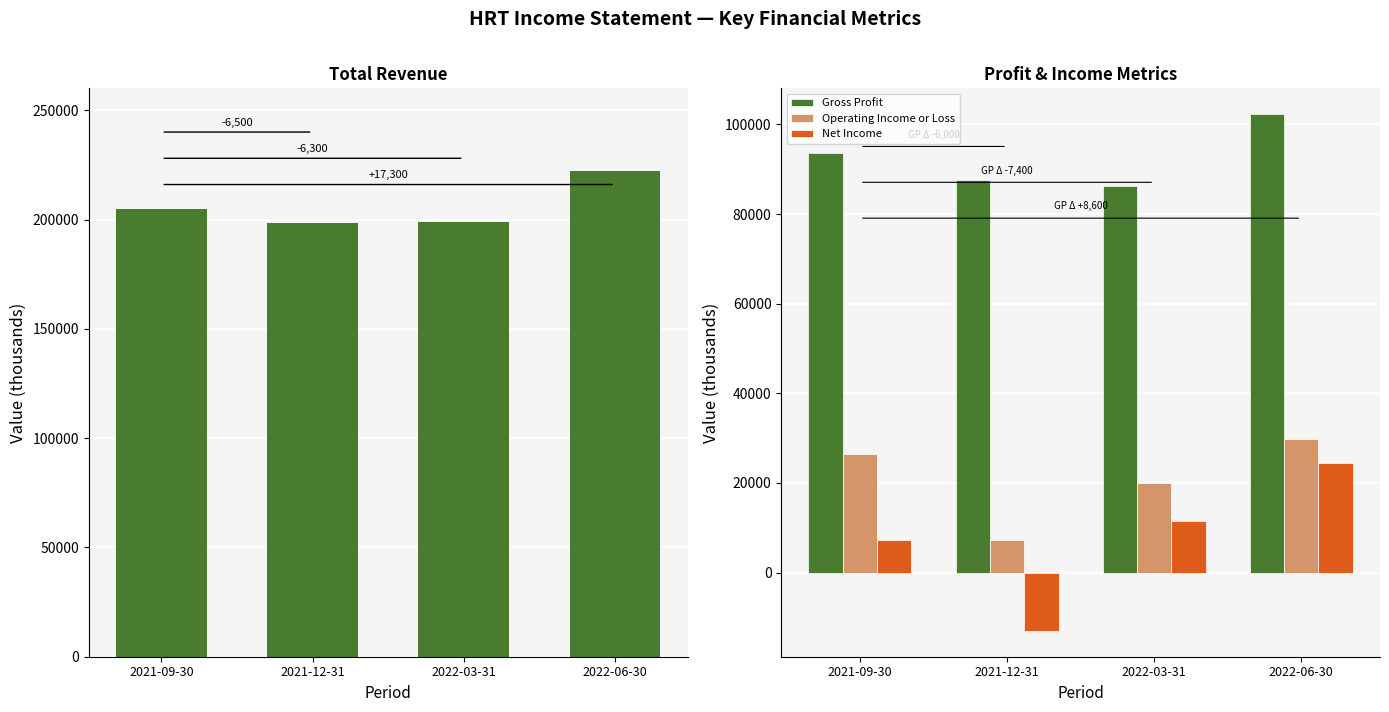

How many data points in Gross Profit are less than 93700?

2